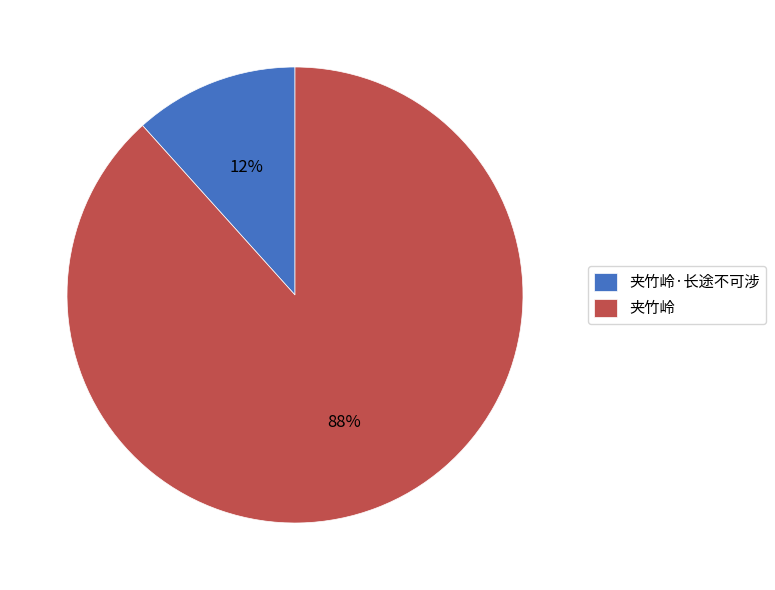

Which category has the smallest portion of the pie?

夹竹岭·长途不可涉